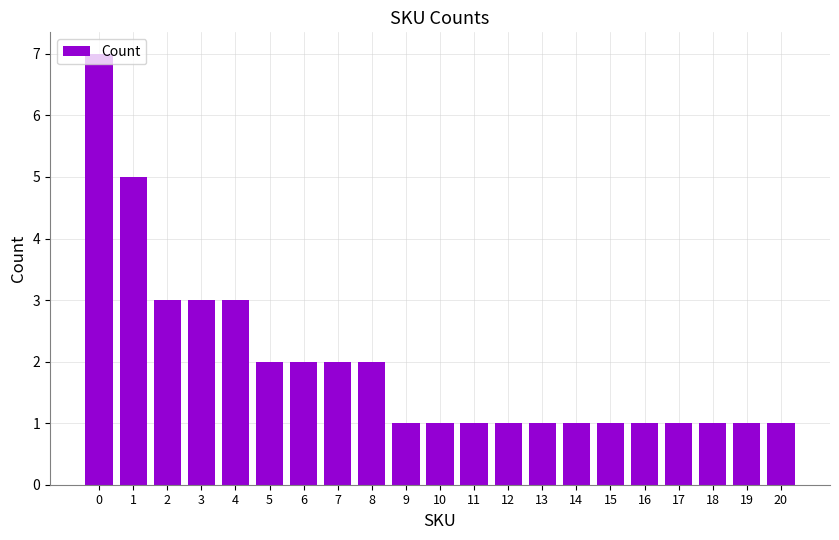

Approximately how many times larger is the value at 8 compared to 16?

2.0